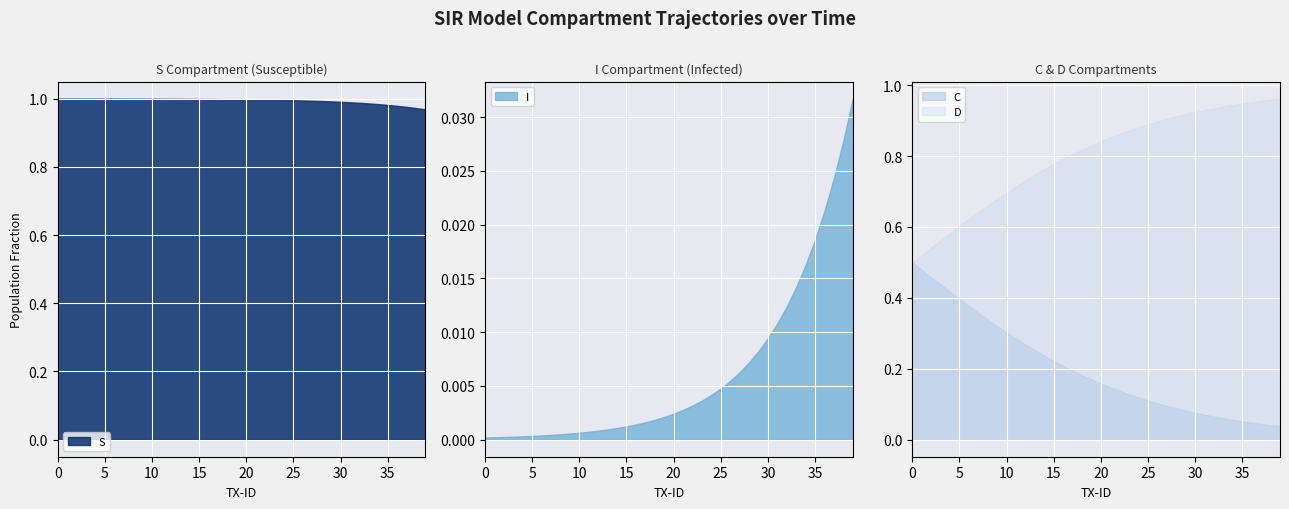

True or false: I and S intersect in this chart.

False